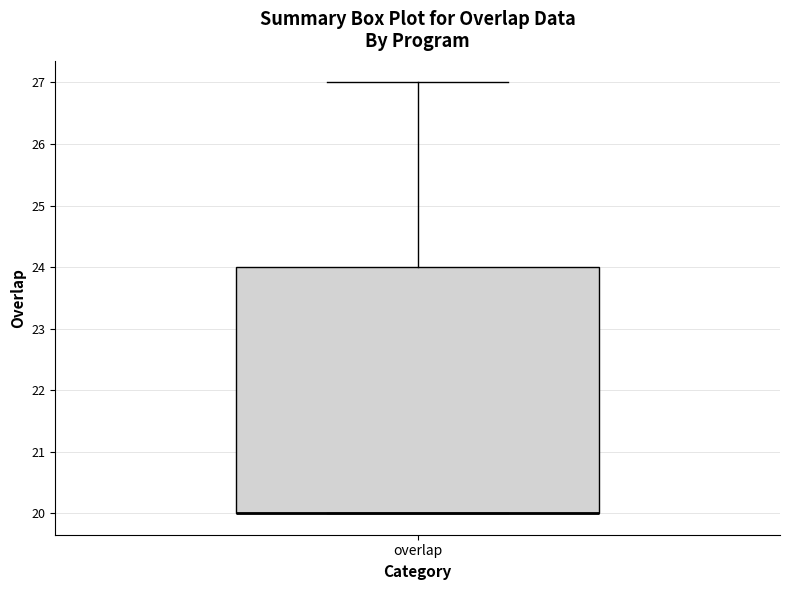

Where is the upper edge of the box for overlap on the y-axis? The values are not printed on the chart, so give them approximately, as read against the axis.

24